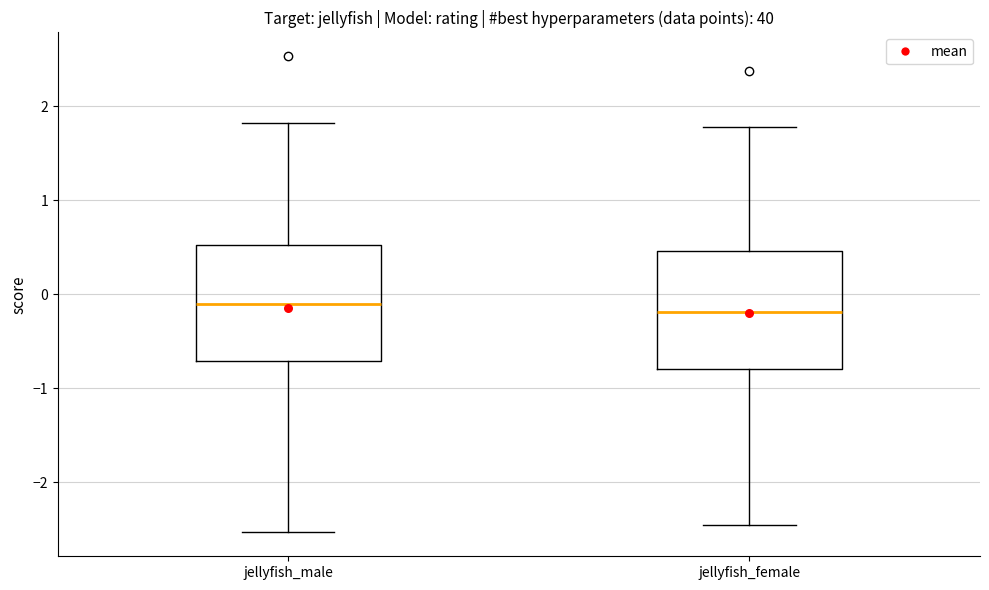

Reading left to right, read every box against the y-axis: the position of its median line, the range the box covers, and the ends of its whiskers. The values are not printed on the chart, so give them approximately, as read against the axis.

jellyfish_male: median -0.1, box -0.7 to 0.5, whiskers -2.5 to 1.8
jellyfish_female: median -0.2, box -0.8 to 0.5, whiskers -2.5 to 1.8